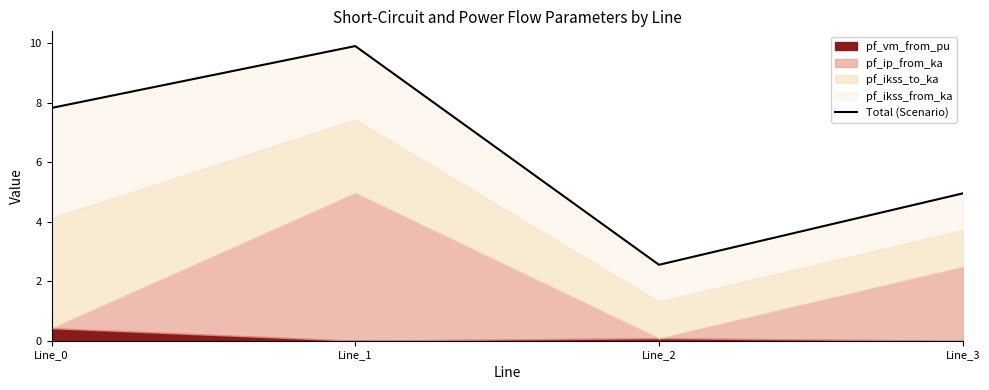

Does the chart have visible grid lines?

No